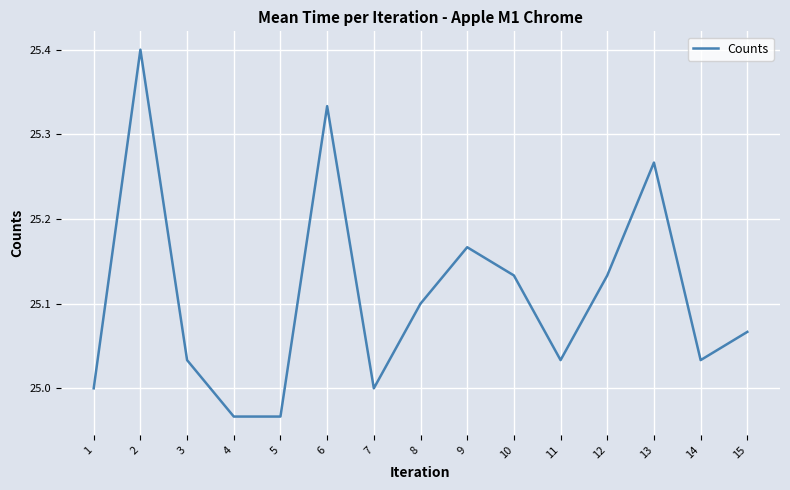

Is it true that the value at 4 is 25.0?

True